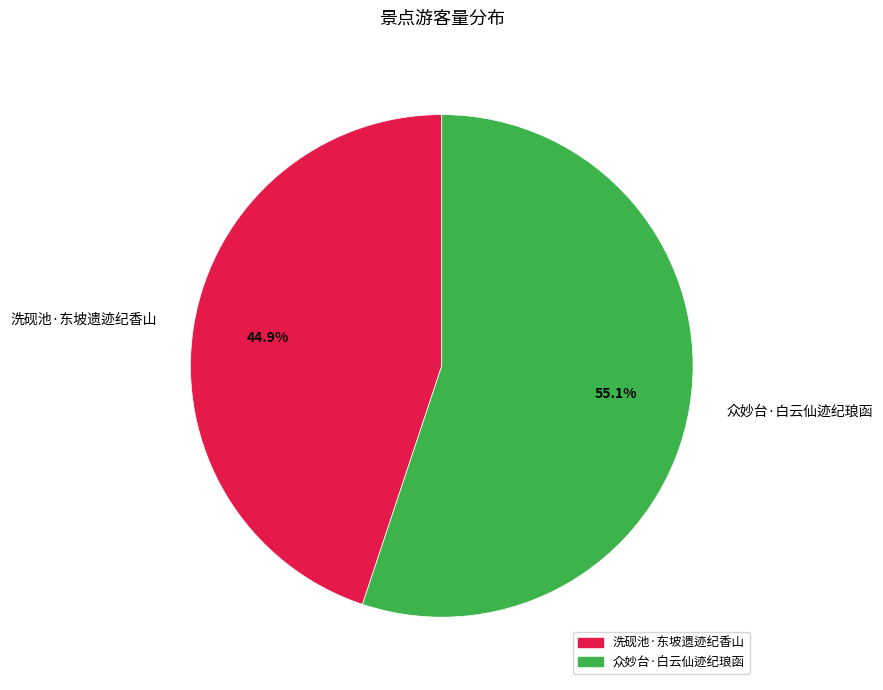

Between 众妙台·白云仙迹纪琅函 and 洗砚池·东坡遗迹纪香山, which is larger?

众妙台·白云仙迹纪琅函